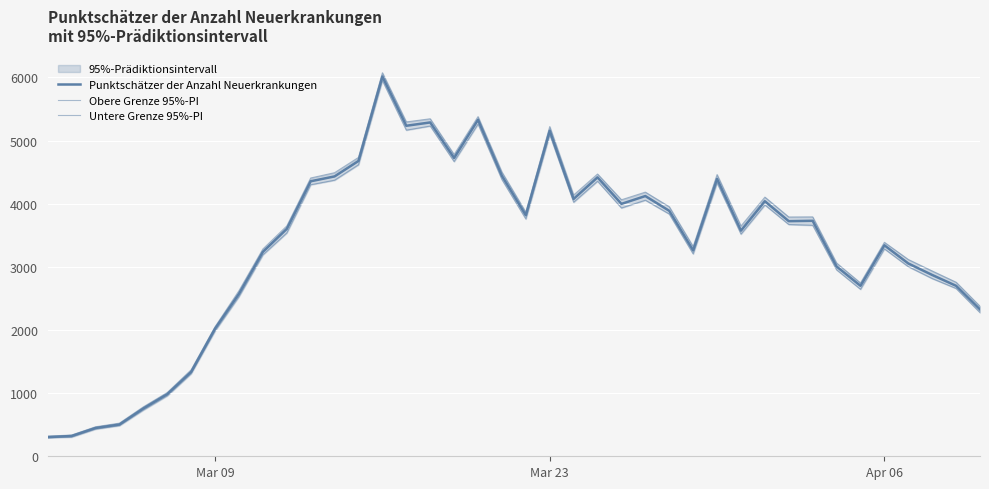

How many lines are shown in the chart?

3